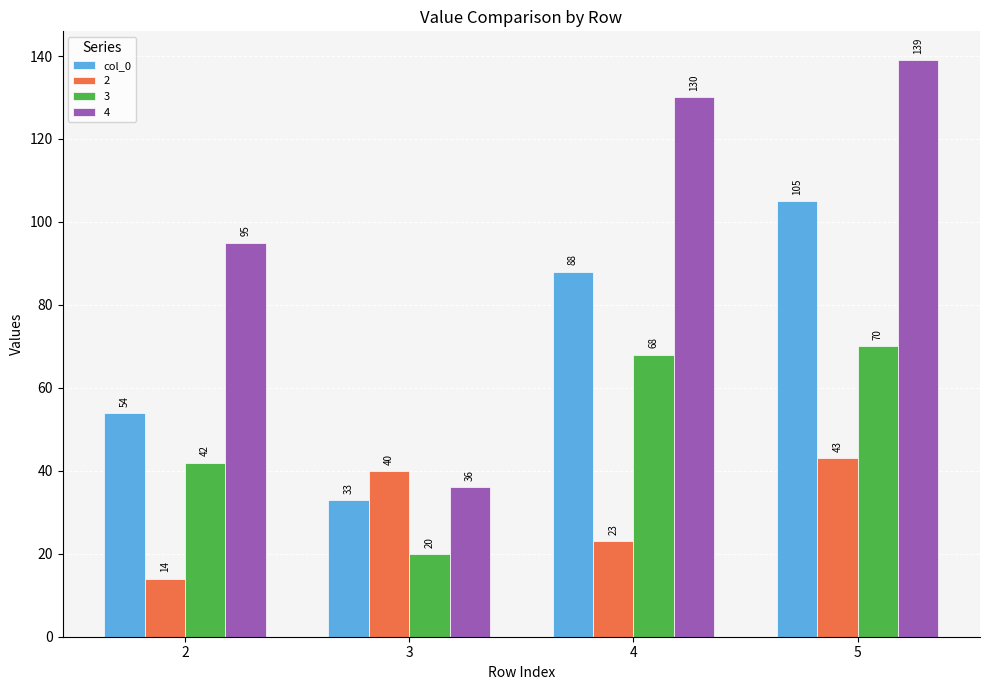

Read the 3 value at 5.

70